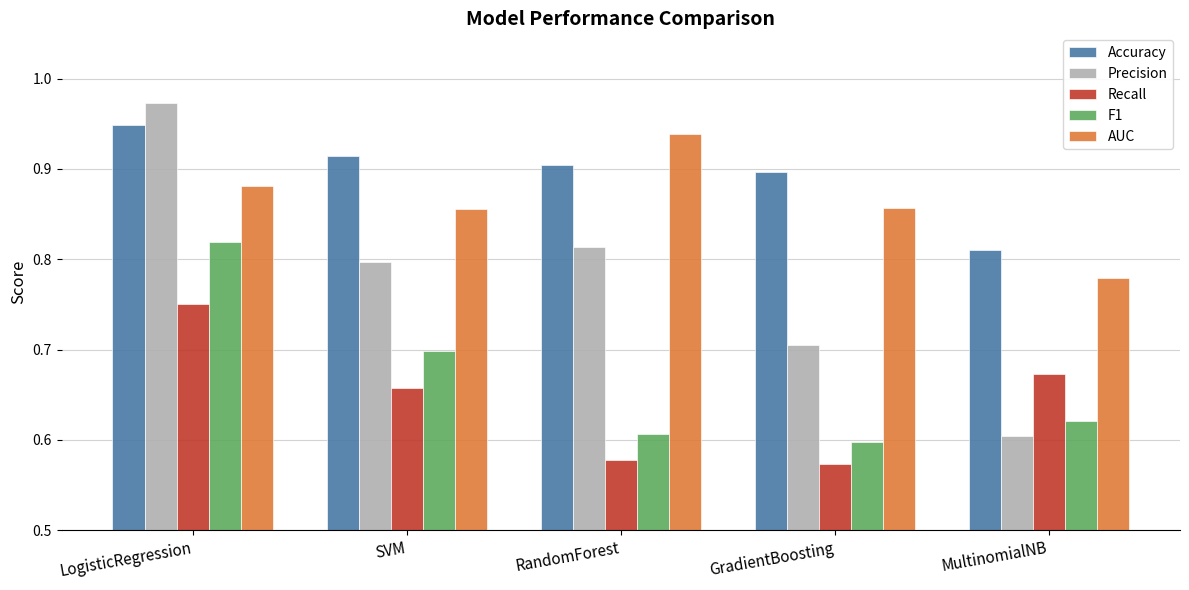

What position from the left is SVM?

2